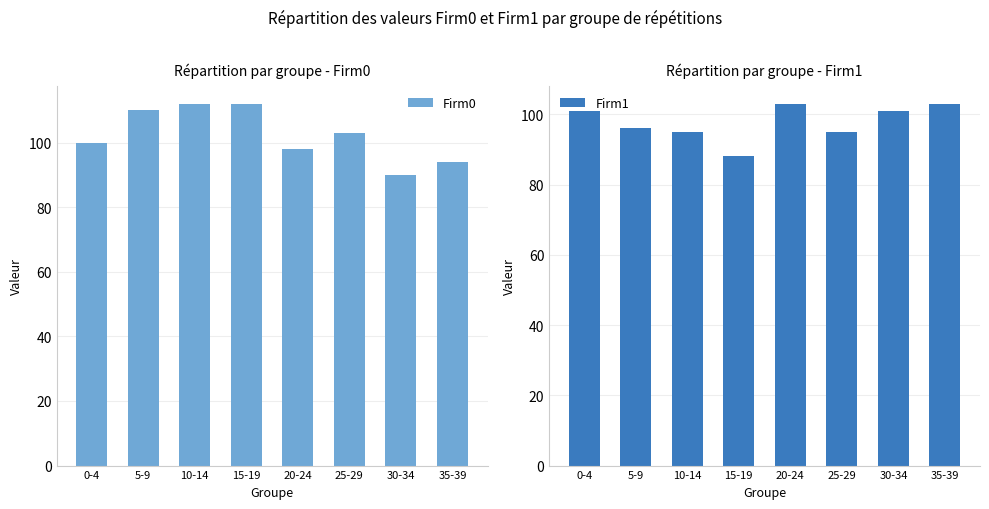

Which series has the largest total across all categories?

Firm0